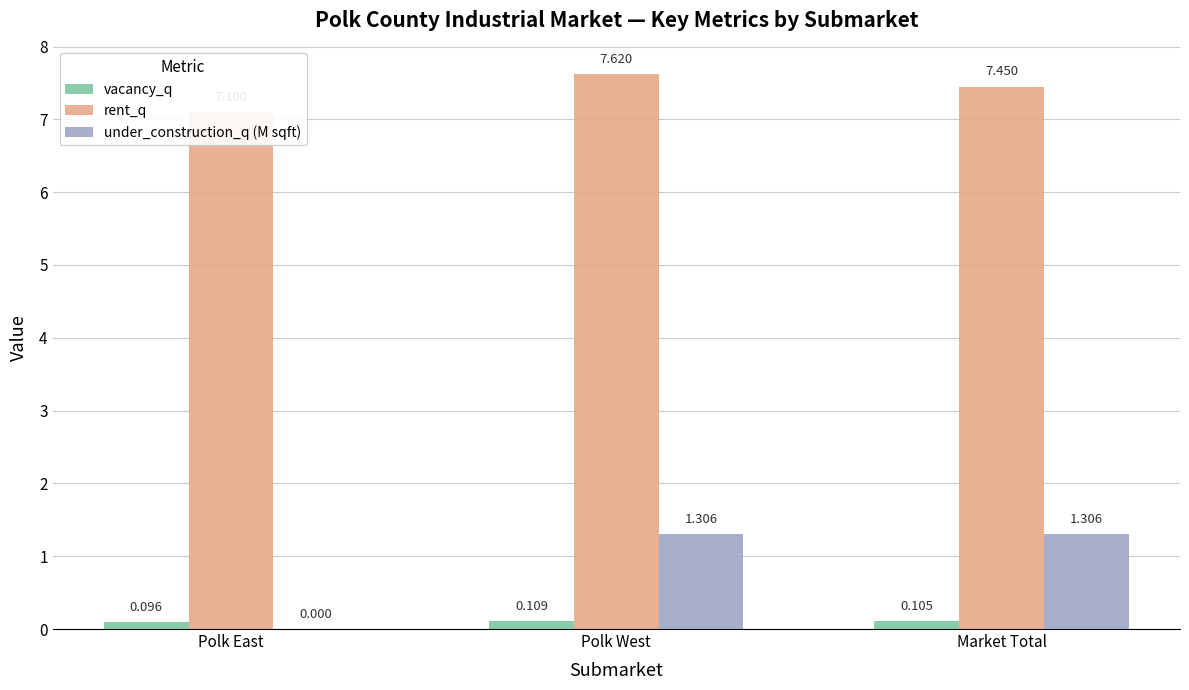

Reading left to right, extract all data points from this chart.

vacancy_q: 0.1	0.1	0.1
rent_q: 7.1	7.6	7.5
under_construction_q (M sqft): 0.0	1.3	1.3